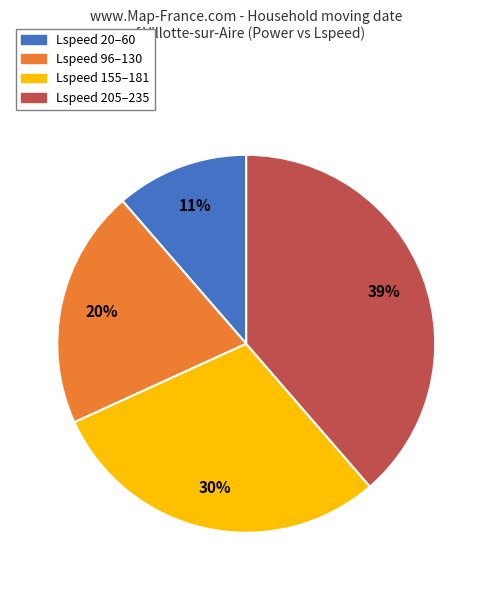

Rank the categories by value from lowest to highest.

Lspeed 20–60, Lspeed 96–130, Lspeed 155–181, Lspeed 205–235